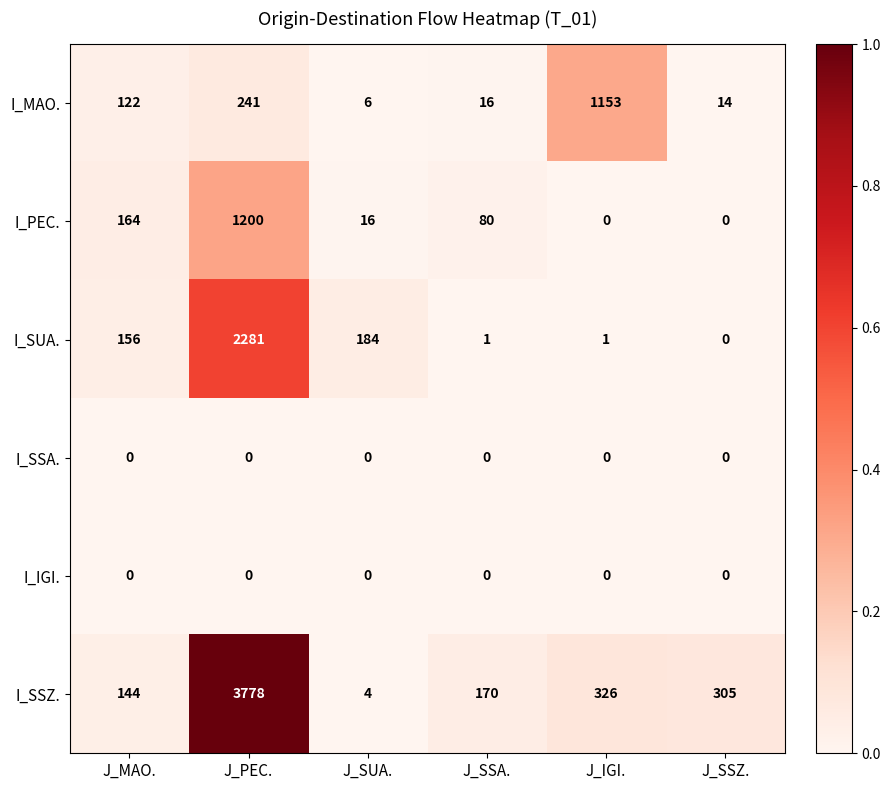

Is it true that I_PEC. equals 0 at J_IGI.?

True